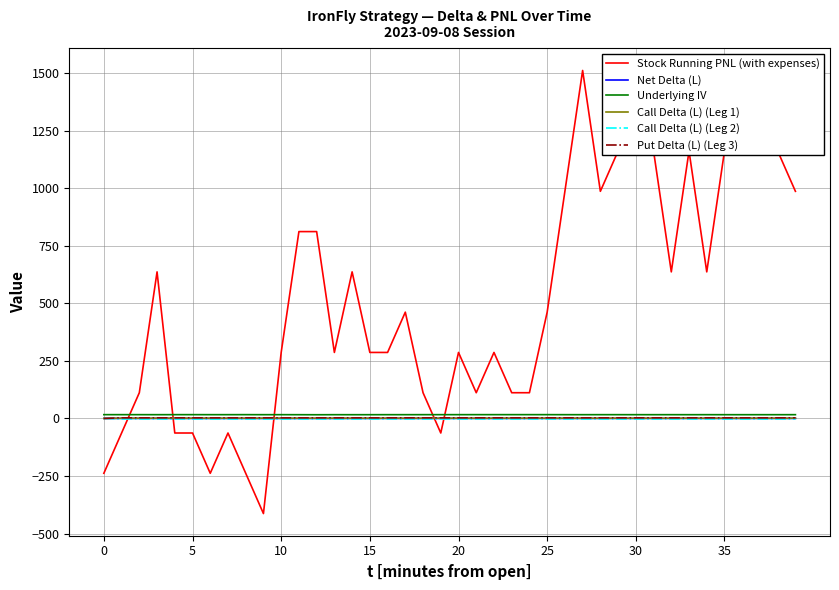

Which series has the largest range (max minus min)?

Stock Running PNL (with expenses)